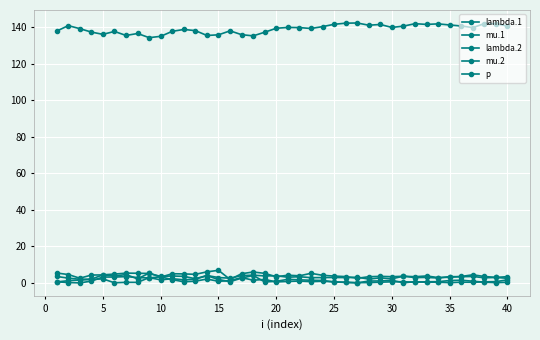

How many interior local peaks does the mu.1 series have?

10